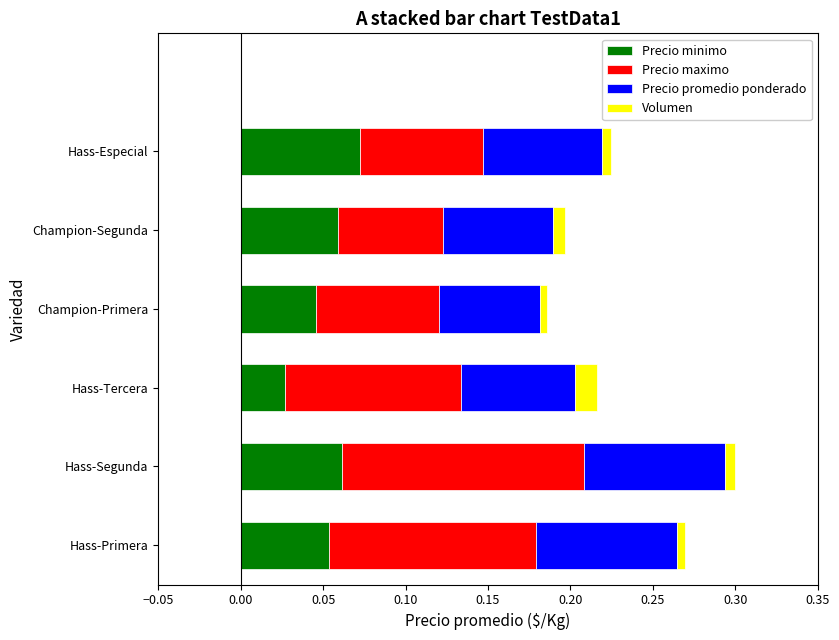

At which label does Precio minimo reach its peak?

Hass-Especial